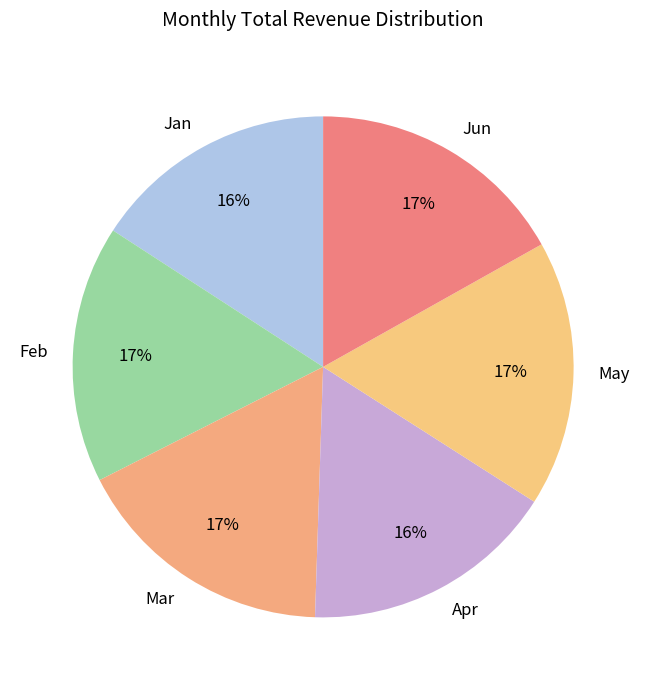

How many segments does this pie chart have?

6